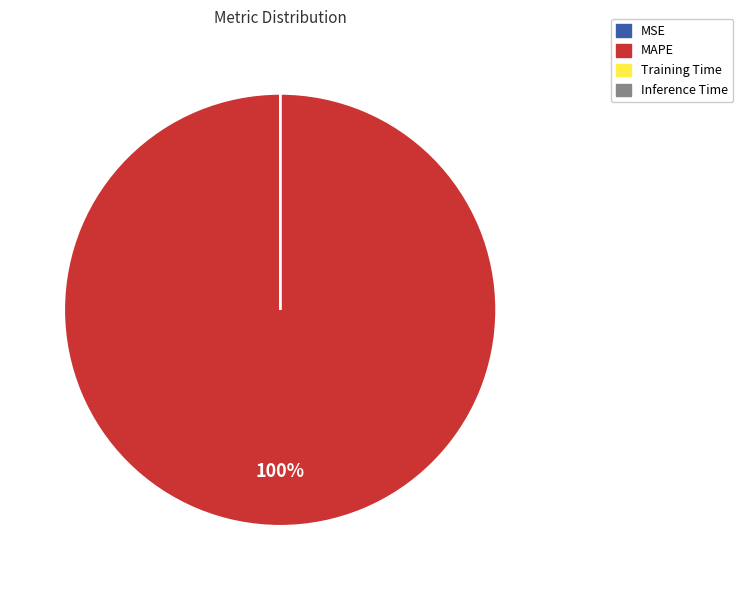

The MAPE slice represents 100% of the pie. True or false?

True